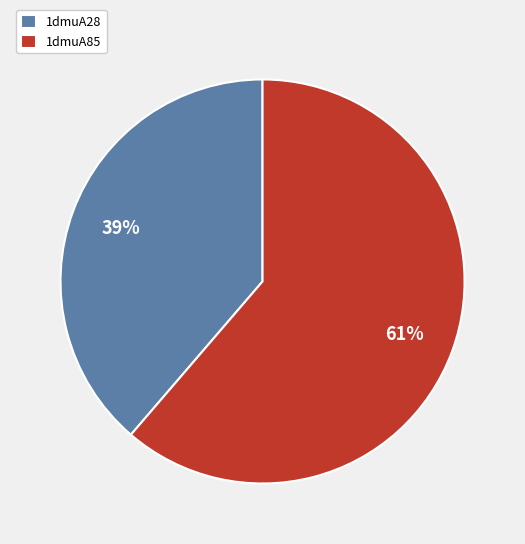

To the nearest percent, what portion does 1dmuA85 represent?

61%